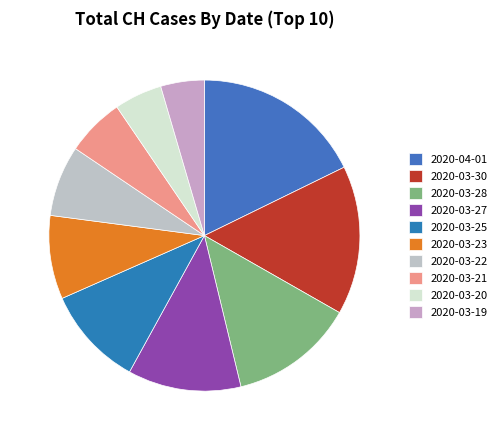

What is the ratio of the value at 2020-03-23 to the value at 2020-03-25?

0.8